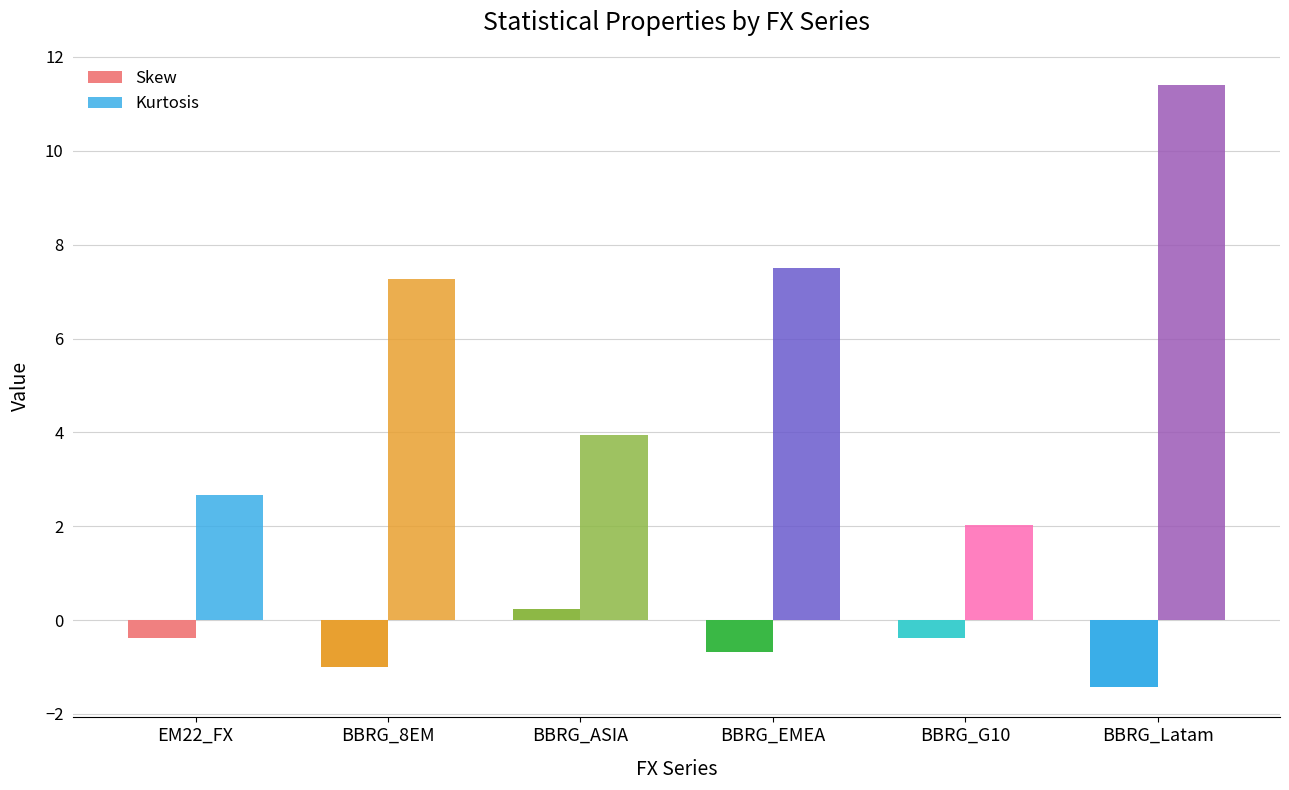

How many data points in Skew are less than 0?

5